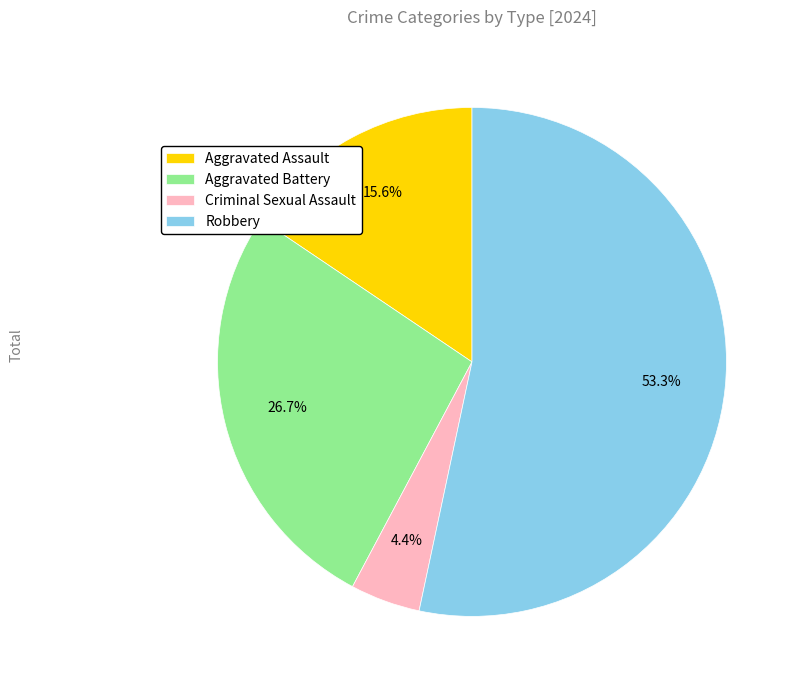

To the nearest percent, what portion does Criminal Sexual Assault represent?

4%